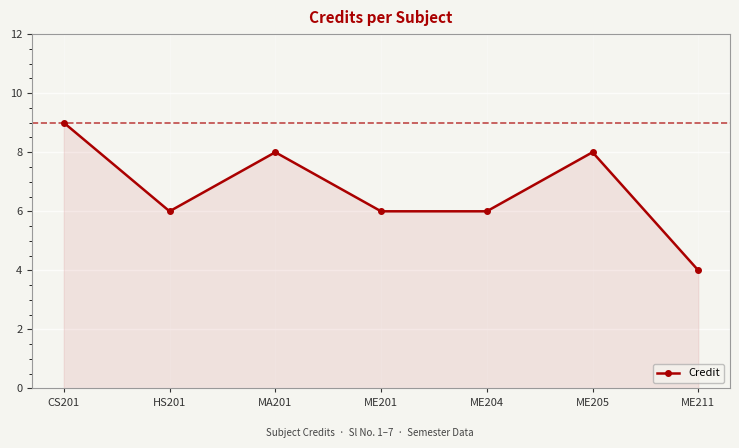

Reading right to left, transcribe all the data shown in this chart.

ME211=4	ME205=8	ME204=6	ME201=6	MA201=8	HS201=6	CS201=9